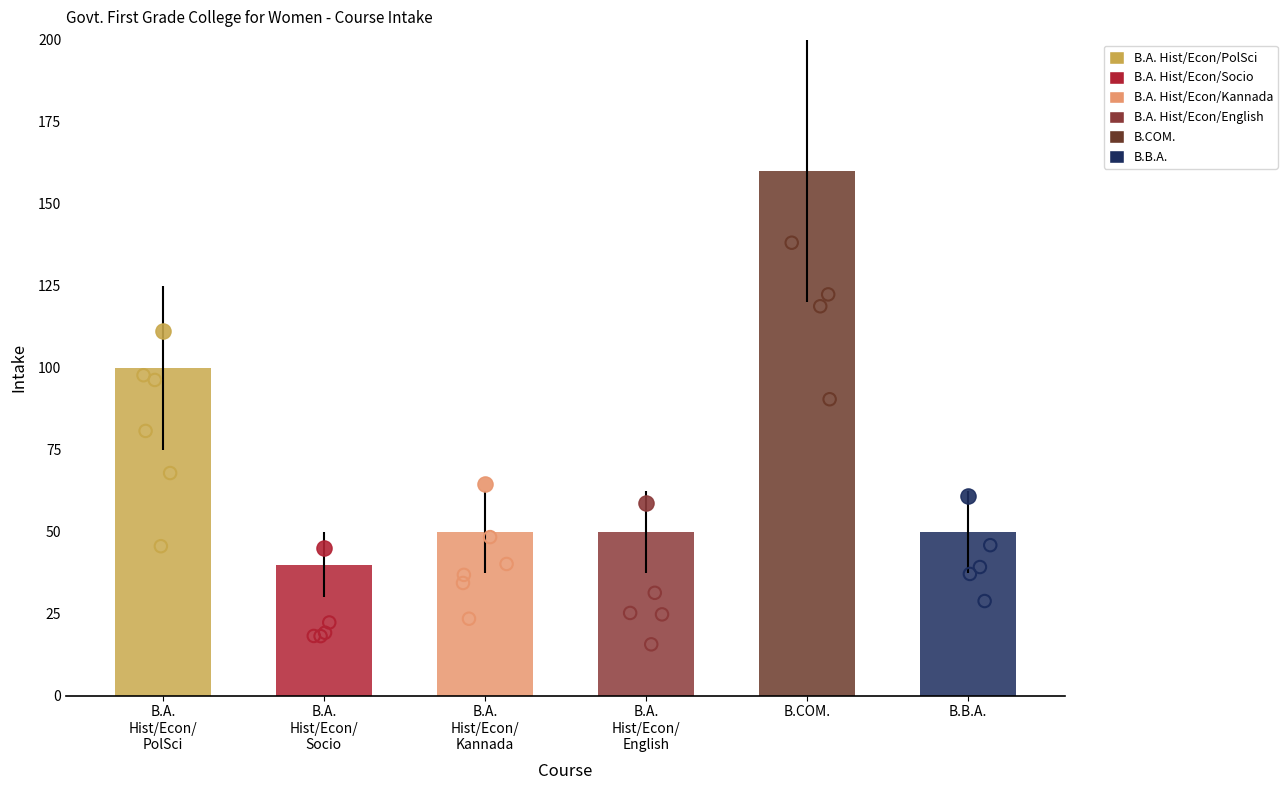

What is the ratio of the value at B.A.
Hist/Econ/
Kannada to the value at B.B.A.?

1.0